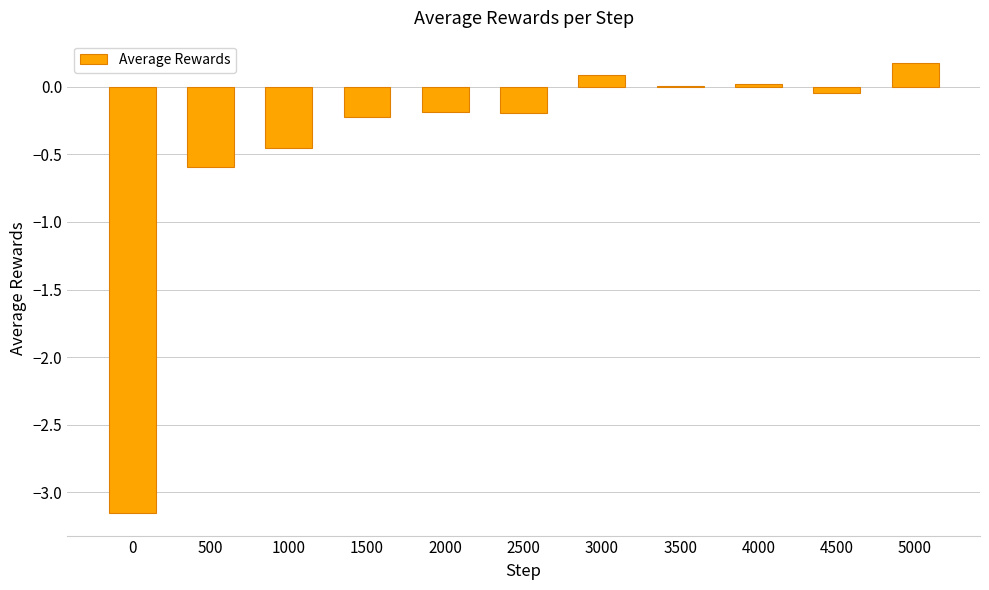

How many data points does each series have?

11